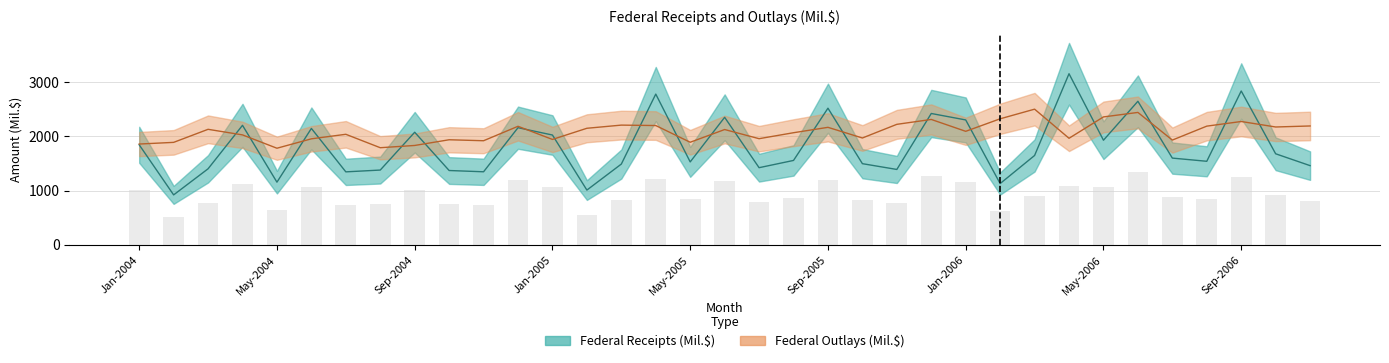

The value of Federal Outlays (Mil.$) at Feb-2006 is 1173.2. True or false?

False